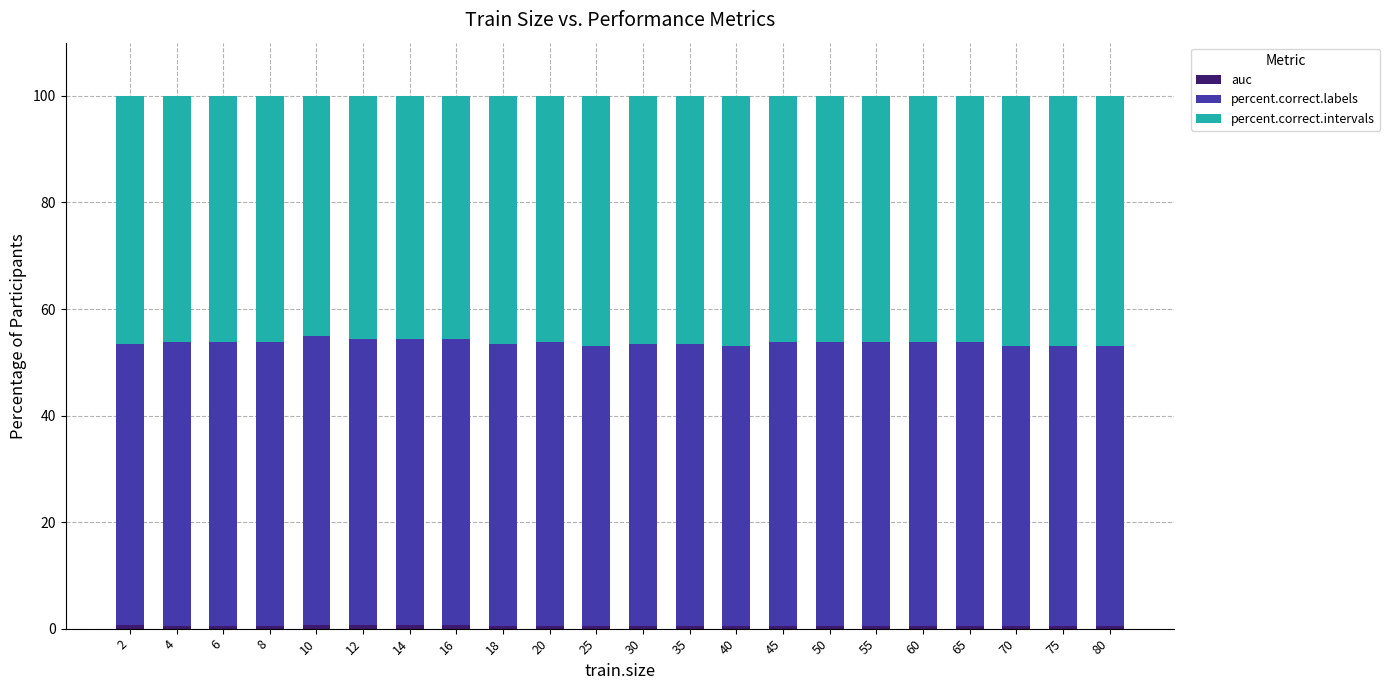

Where does the percent.correct.labels series first go above 53?

4